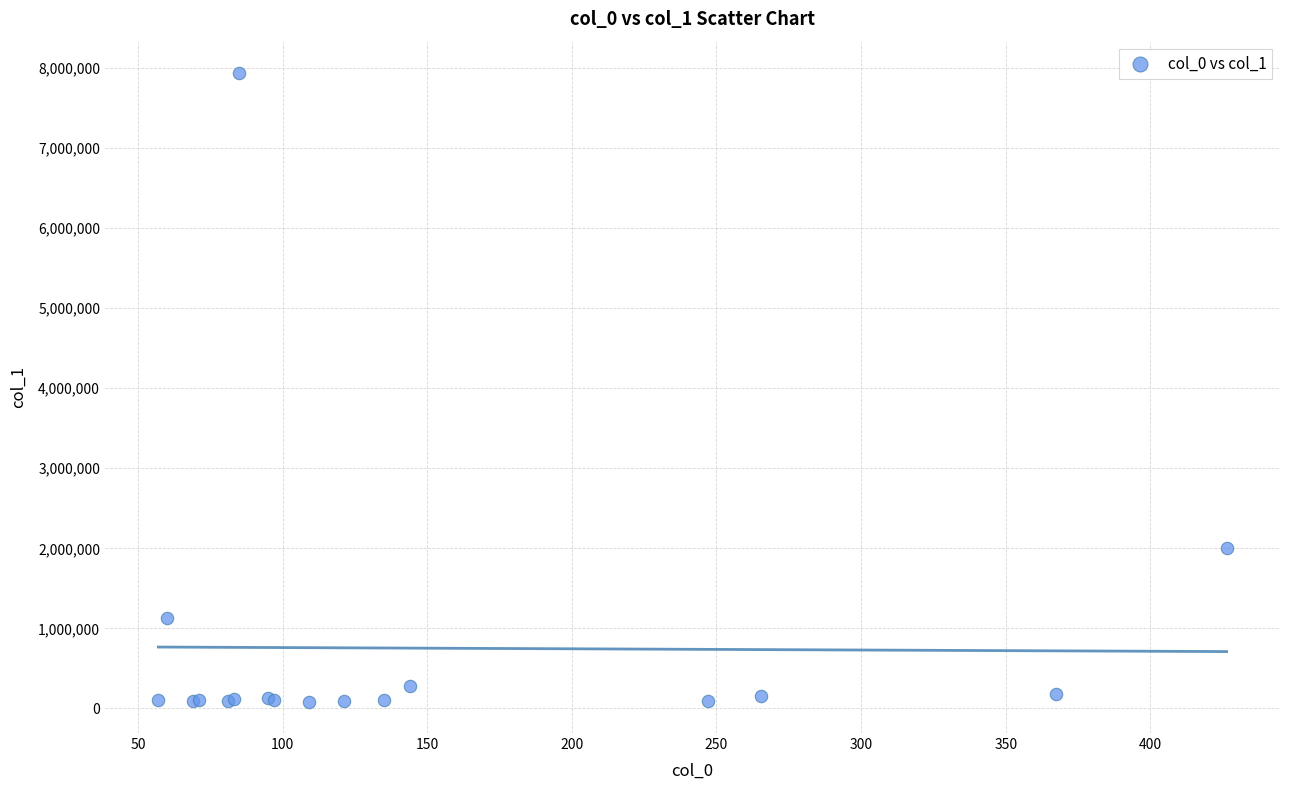

What Y value in the scatter plot is closest to 4011249?

2007094.1